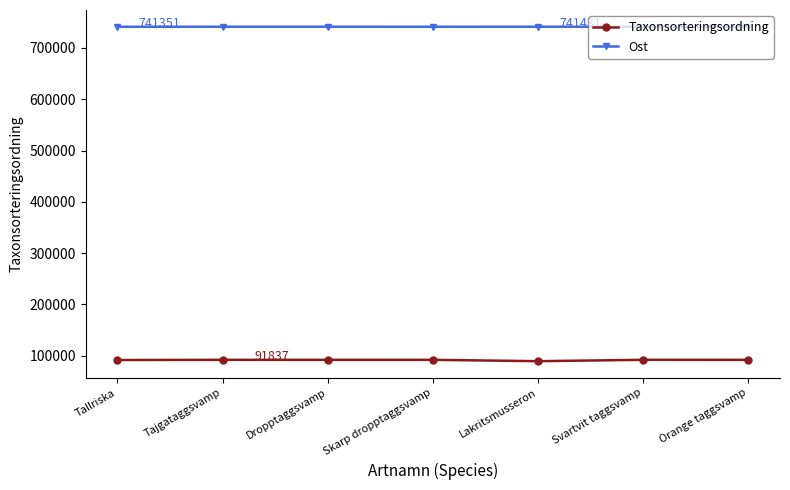

What is the approximate value of Taxonsorteringsordning at Orange taggsvamp, to the nearest 100?

91800